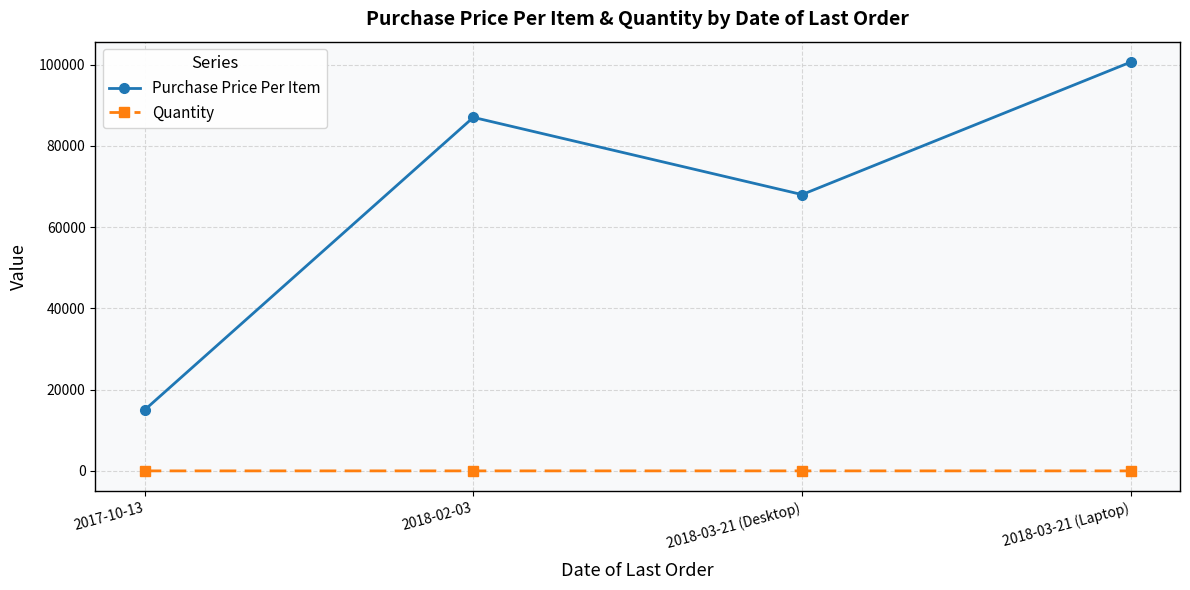

Which series has the widest spread of values?

Purchase Price Per Item